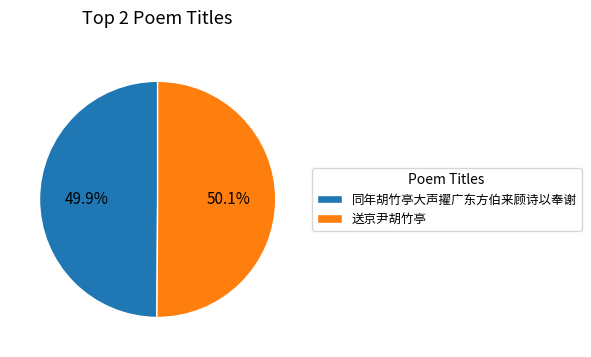

What percentage is the 同年胡竹亭大声擢广东方伯来顾诗以奉谢 slice, to the nearest percent?

50%